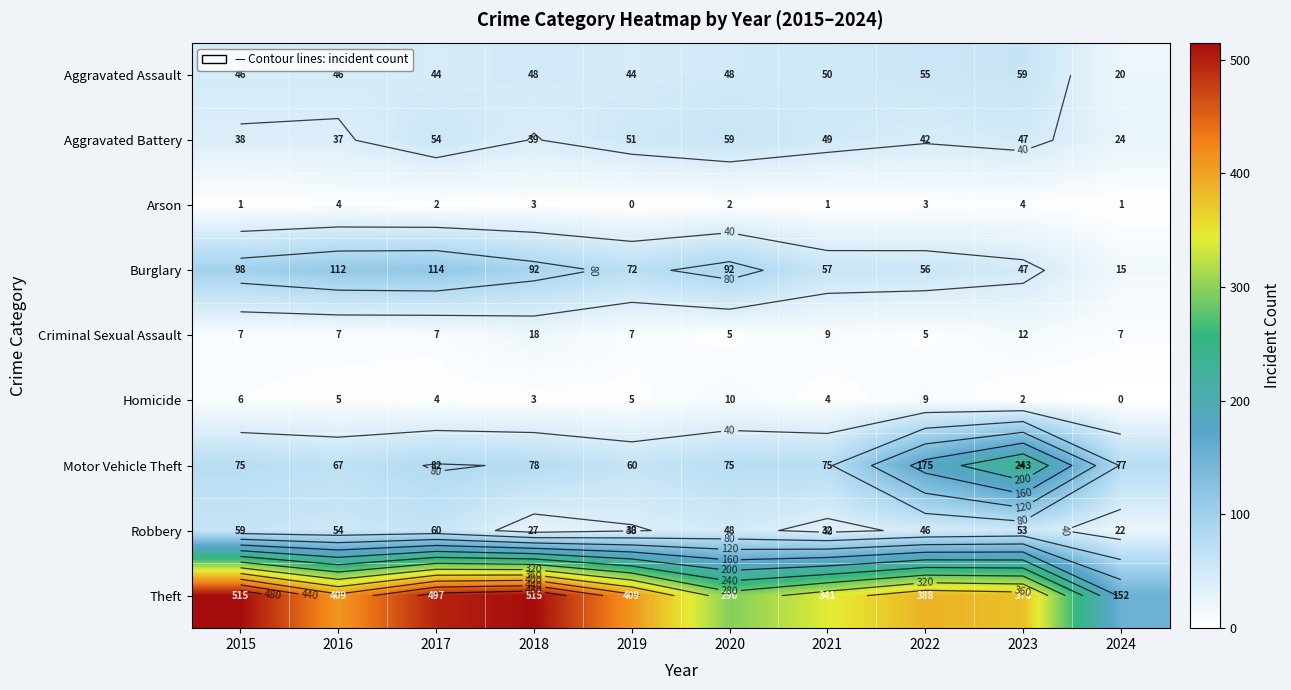

Which has a higher value, 2017 or 2024?

2017